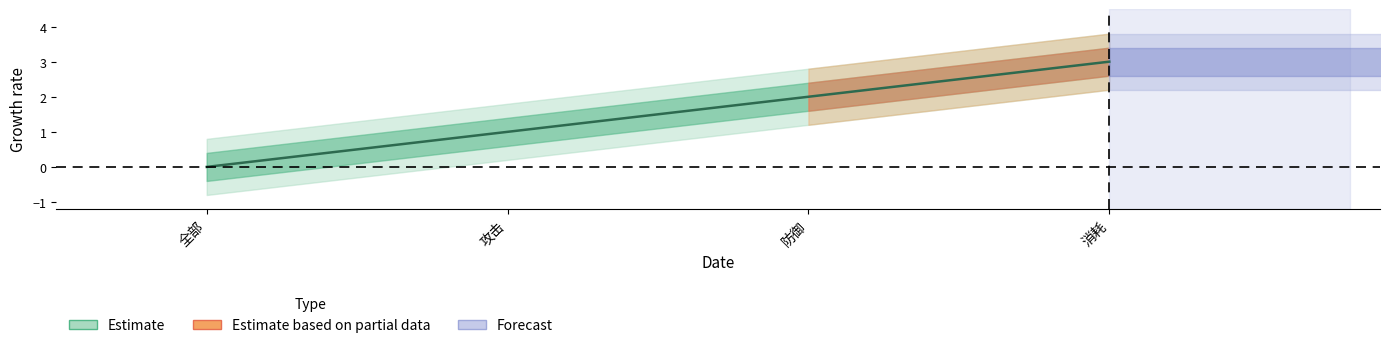

Does the chart display data point markers on the line(s)?

No